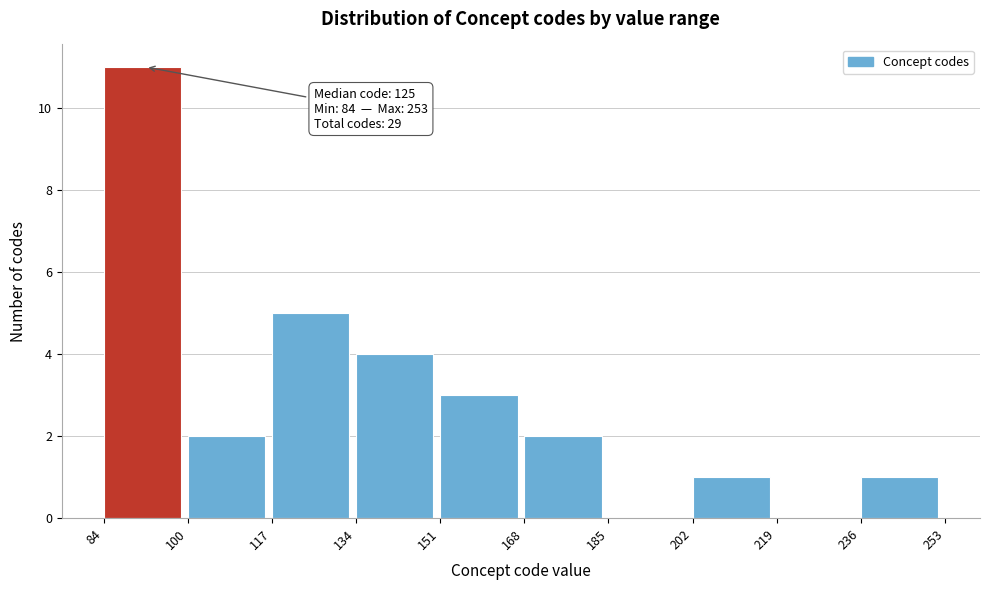

Over which range of the x-axis is the bar tallest?

84 to 100